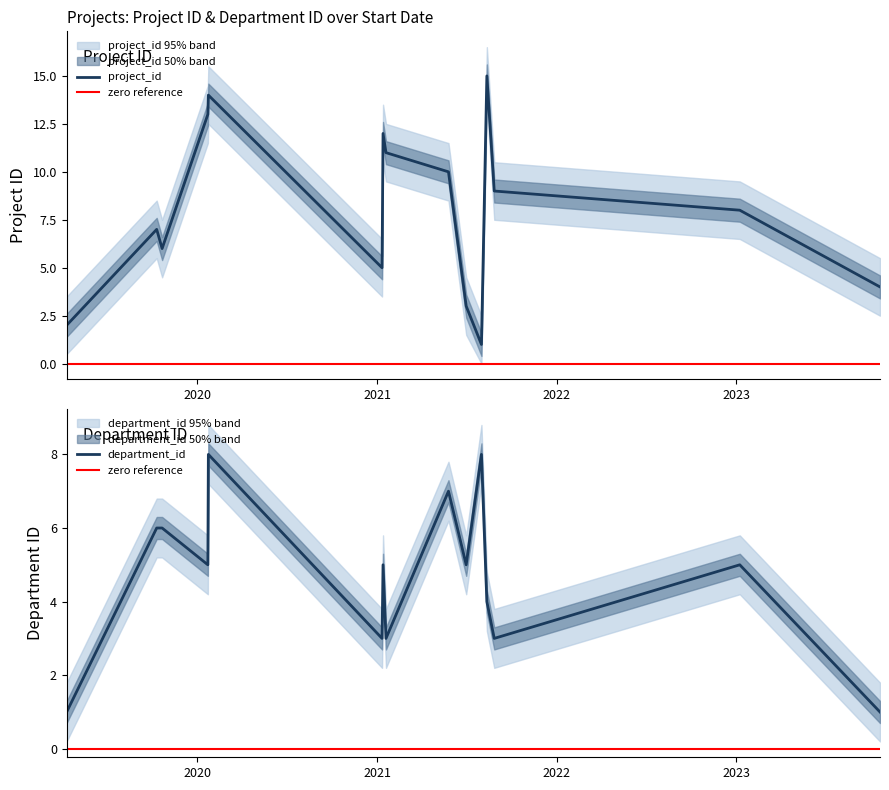

Rank the series by their average value, from highest to lowest.

project_id, department_id